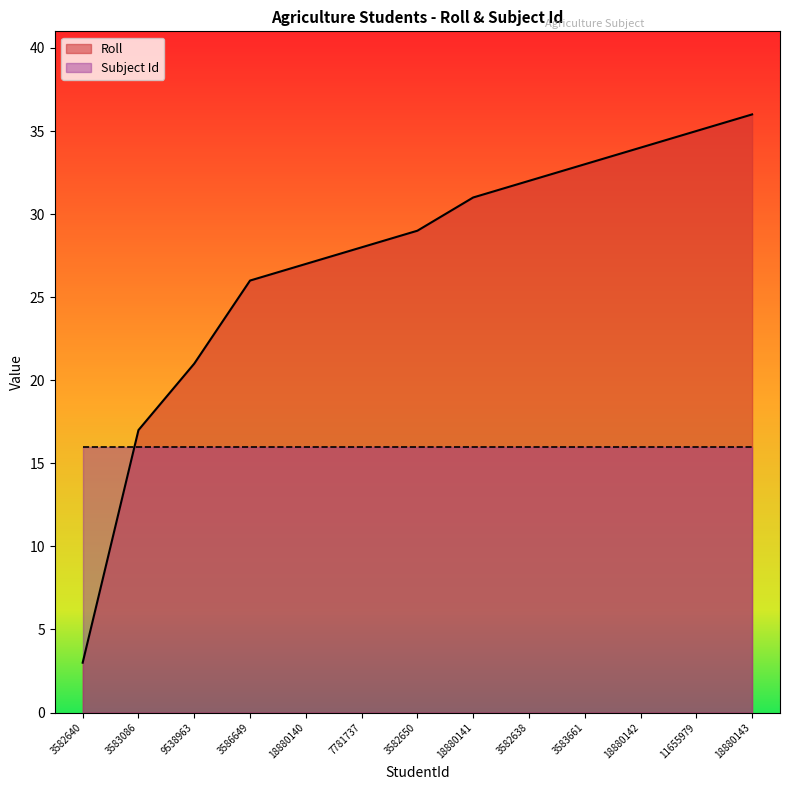

Reading left to right, extract all data points from this chart.

3582640=3	3583086=17	9538963=21	3586649=26	18880140=27	7781737=28	3582650=29	18880141=31	3582638=32	3583661=33	18880142=34	11655979=35	18880143=36